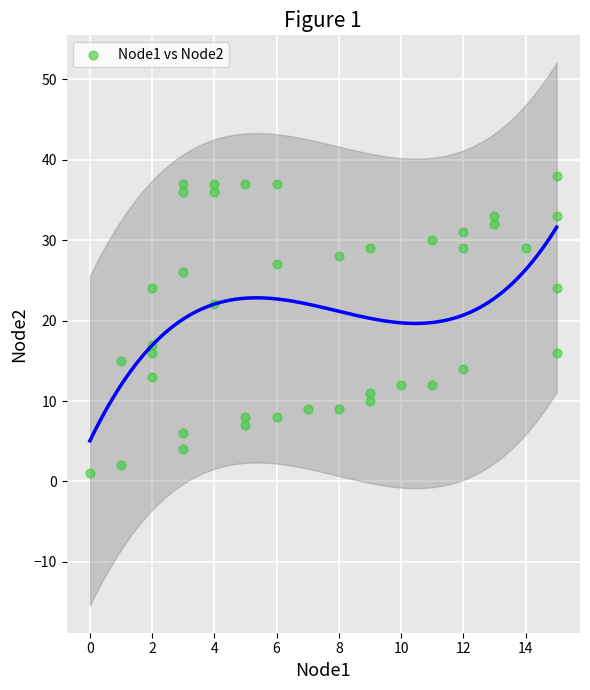

What Y value in the scatter plot is closest to 19?

17